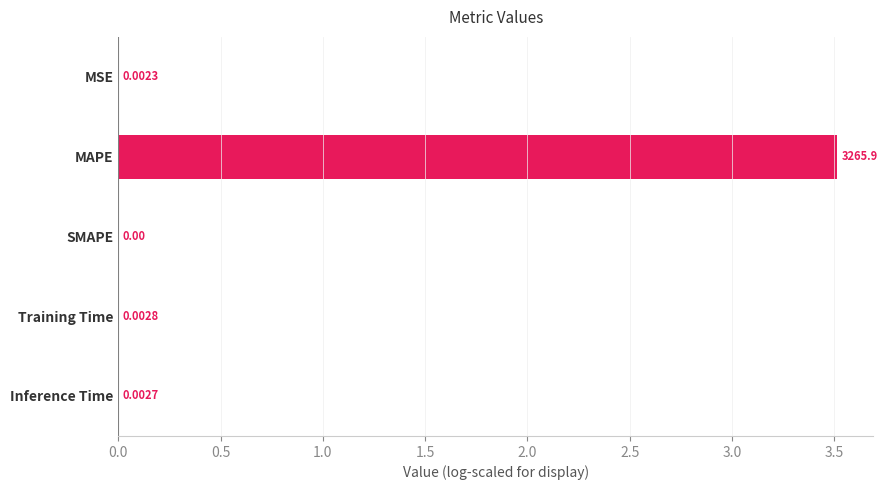

At which category does the chart reach its peak across all series?

MAPE